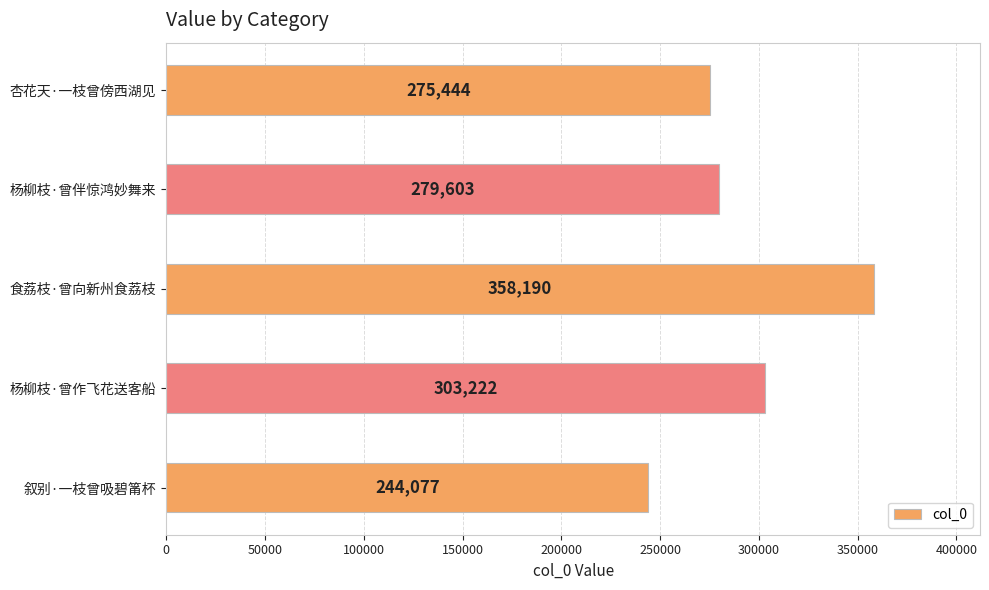

Which has a higher value, 叙别·一枝曾吸碧筩杯 or 杨柳枝·曾伴惊鸿妙舞来?

杨柳枝·曾伴惊鸿妙舞来